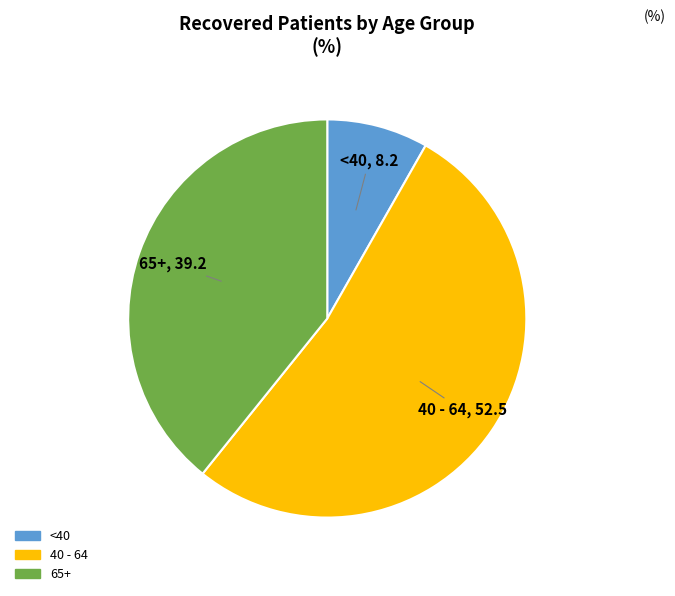

Do <40 and 65+ together represent more than half of the pie?

No